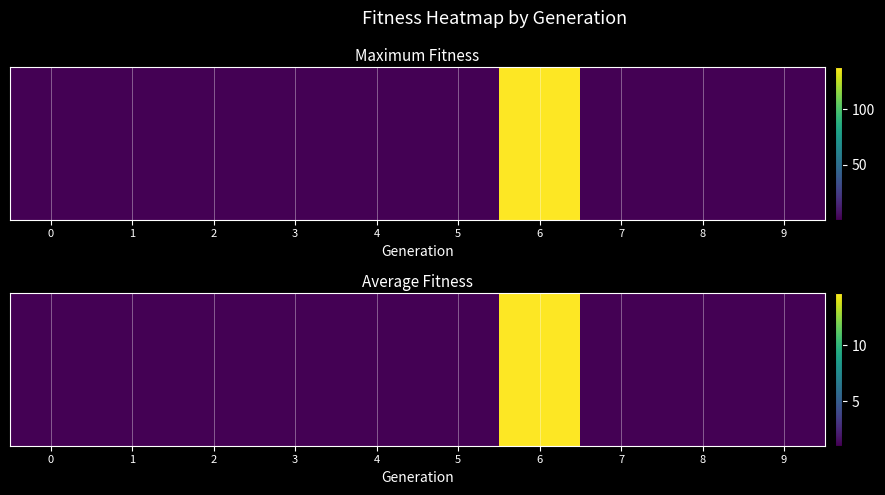

What is the smallest value displayed?

1.0